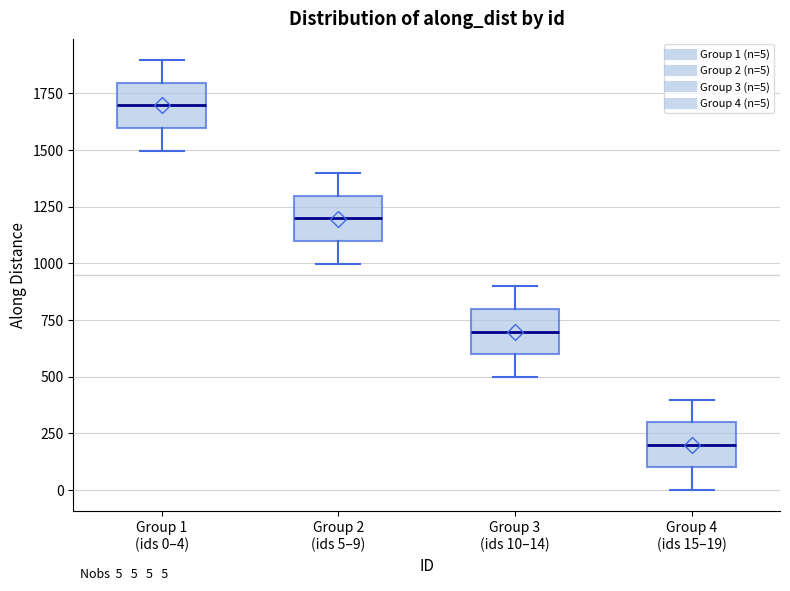

Which box has the highest median line?

Group 1 (ids 0–4)